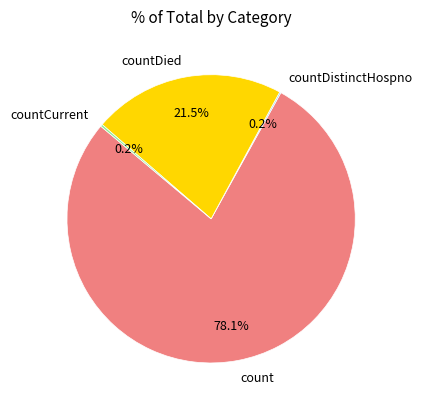

Approximately how many times larger is the value at countDied compared to count?

0.3